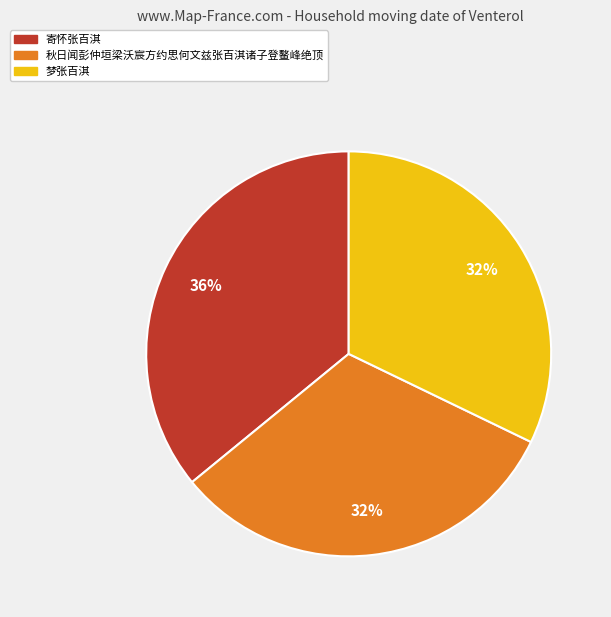

What percentage is the 寄怀张百淇 slice, to the nearest percent?

36%